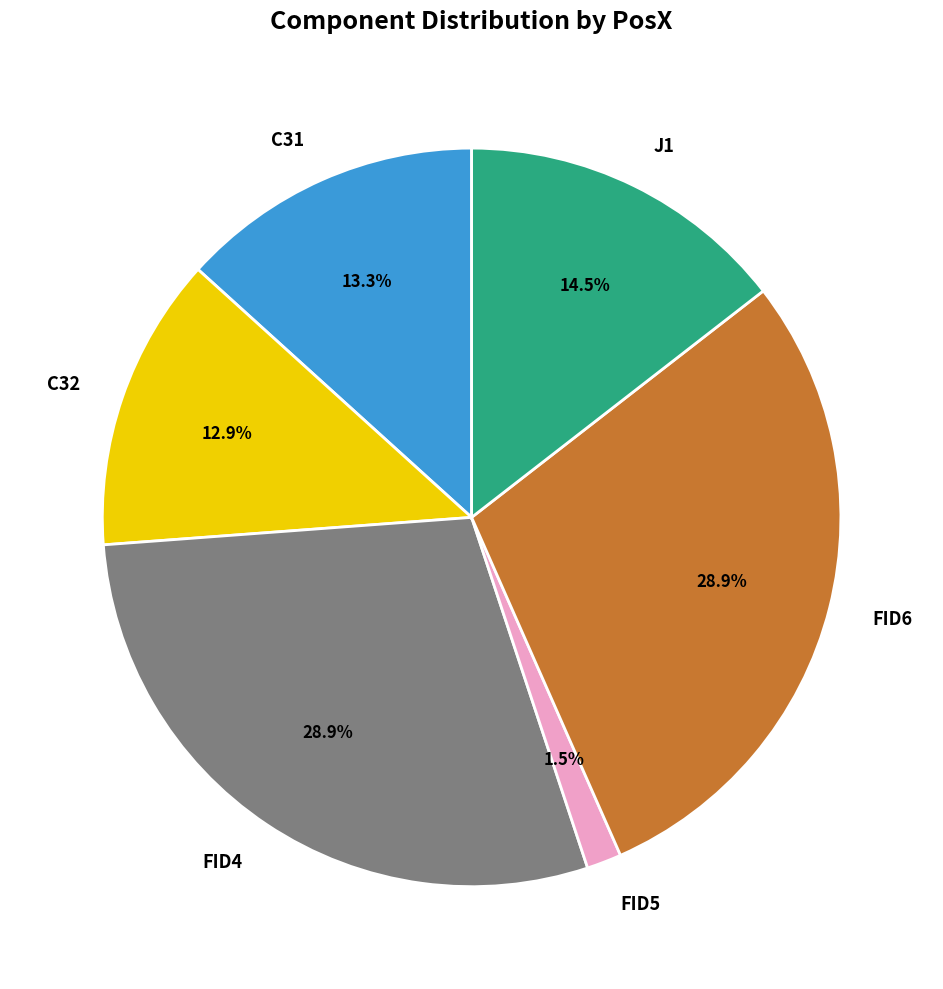

Does FID4 account for over 50% of the chart?

No